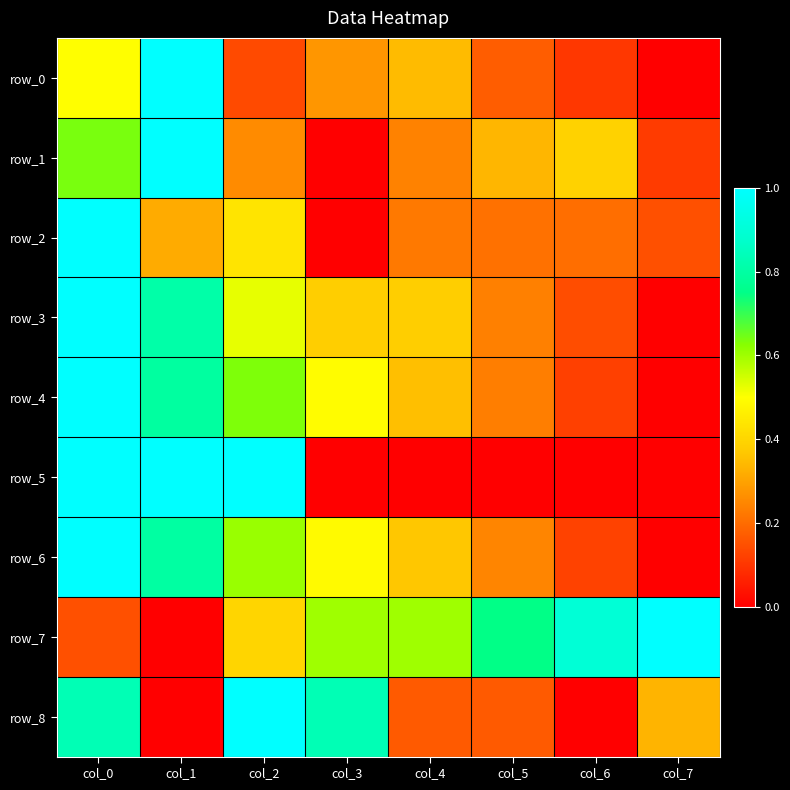

Which series has the largest range (max minus min)?

row_0